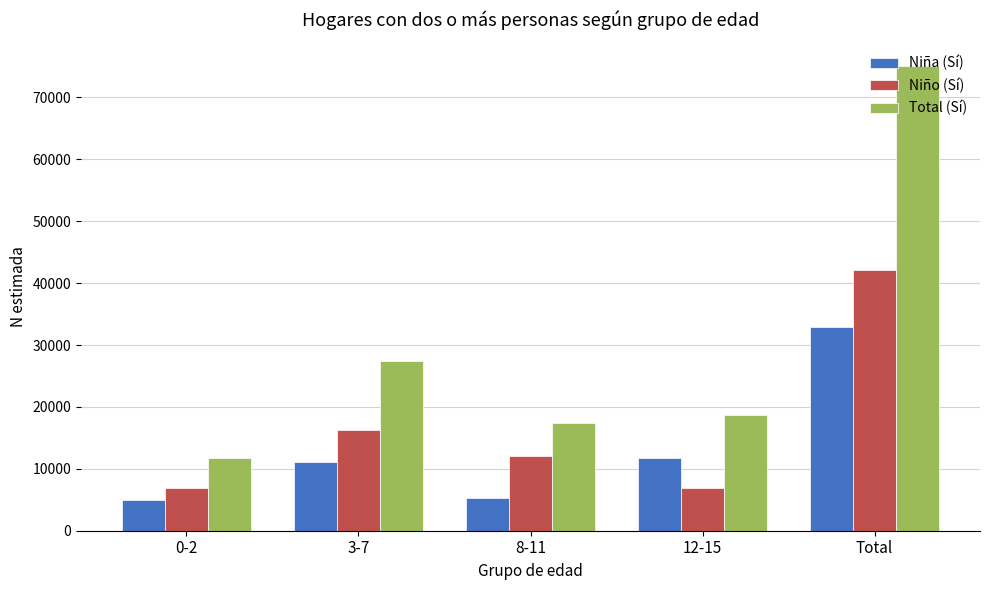

At how many categories does at least one series exceed 70903?

1